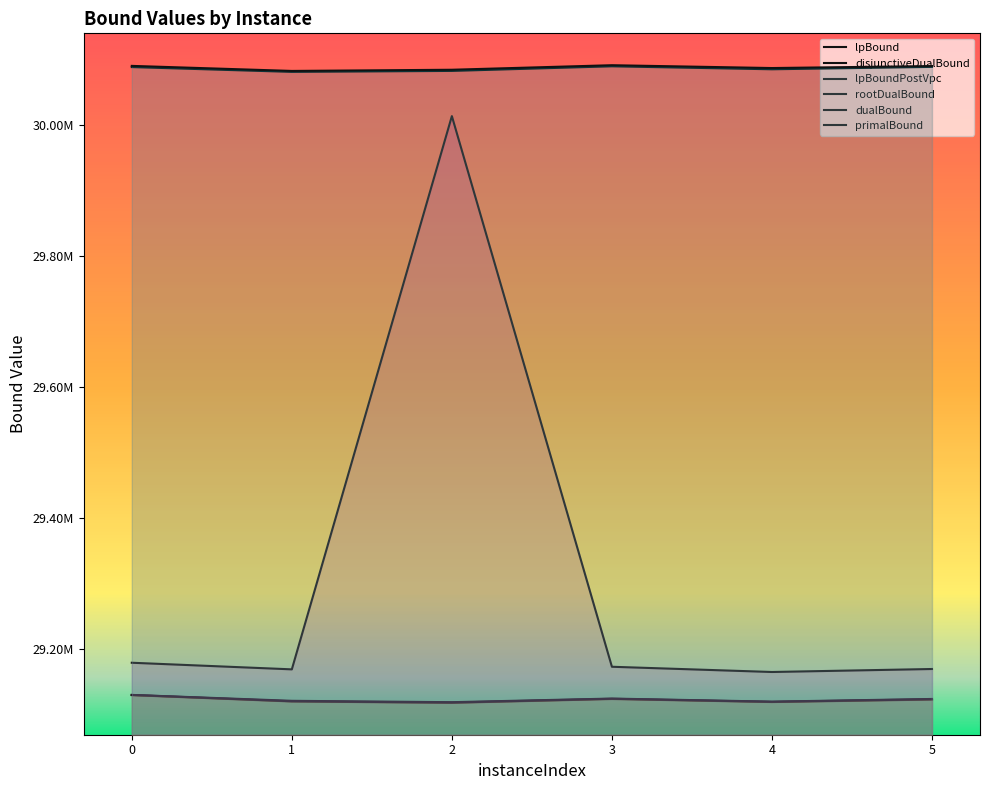

Rank the series at 3 from lowest to highest value.

lpBound, lpBoundPostVpc, disjunctiveDualBound, rootDualBound, dualBound, primalBound